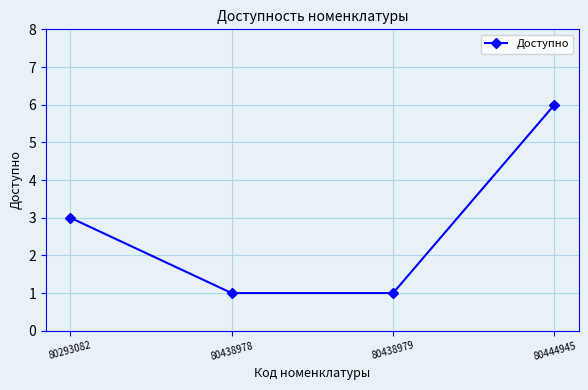

Count the values in the range 1 to 6.

4